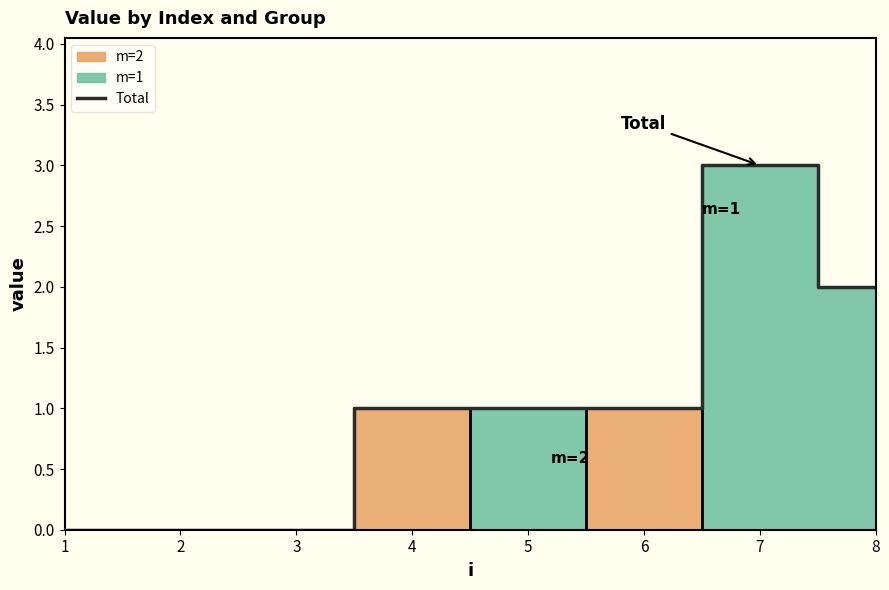

What is the greatest value displayed?

3